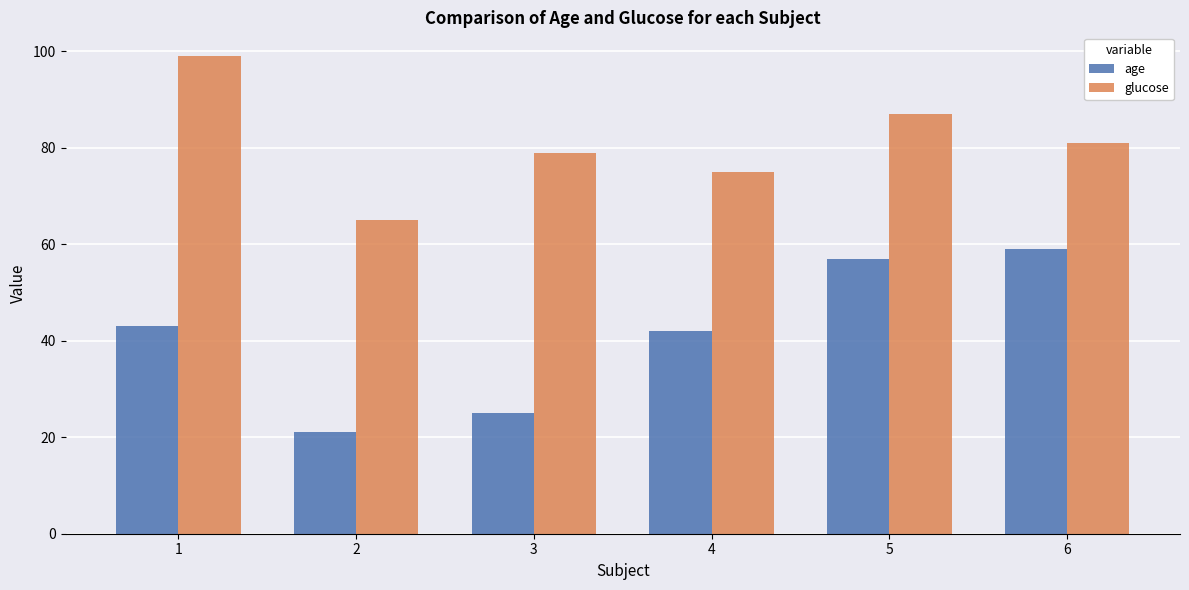

What is the average value of the glucose series?

81